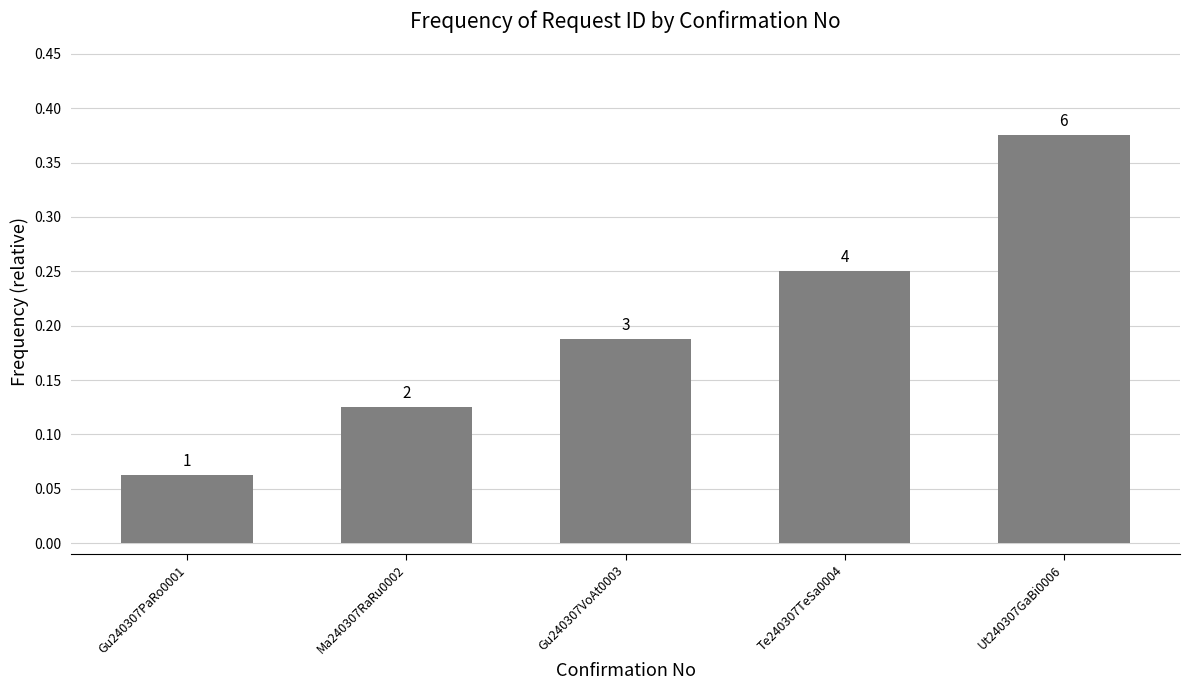

Which has a higher value, Te240307TeSa0004 or Gu240307PaRo0001?

Te240307TeSa0004